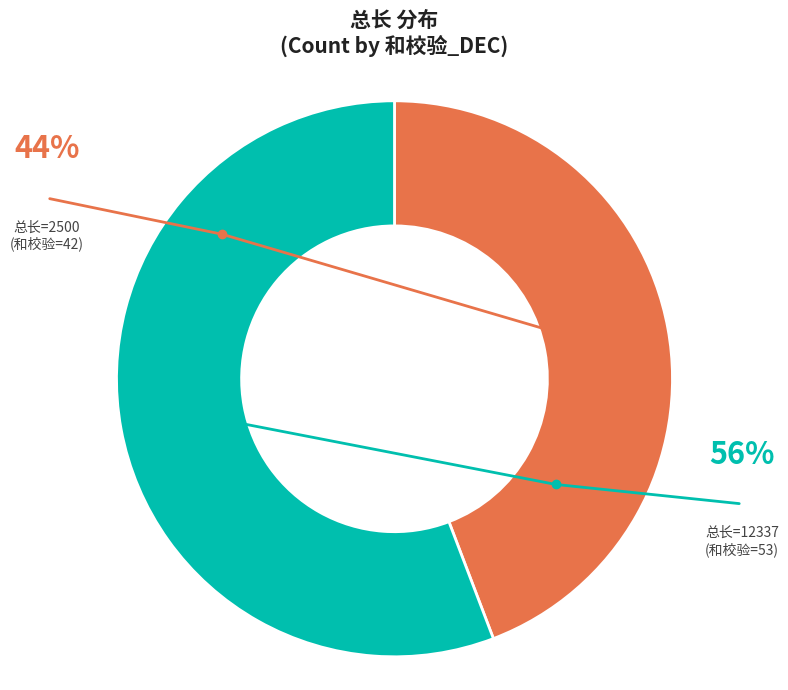

Is it true that 12337 is 56% of the pie?

True